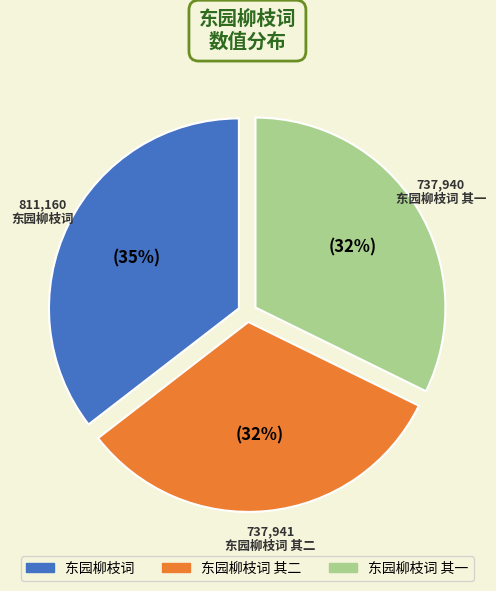

What is the smallest slice in the pie chart?

东园柳枝词 其一